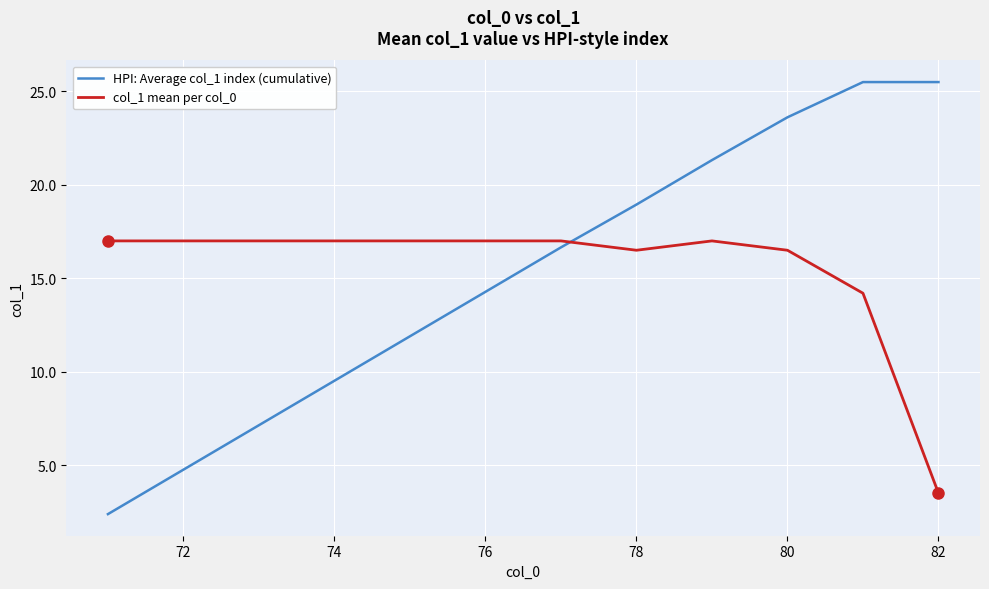

How many times do col_1 mean per col_0 and HPI: Average col_1 index (cumulative) cross each other?

1